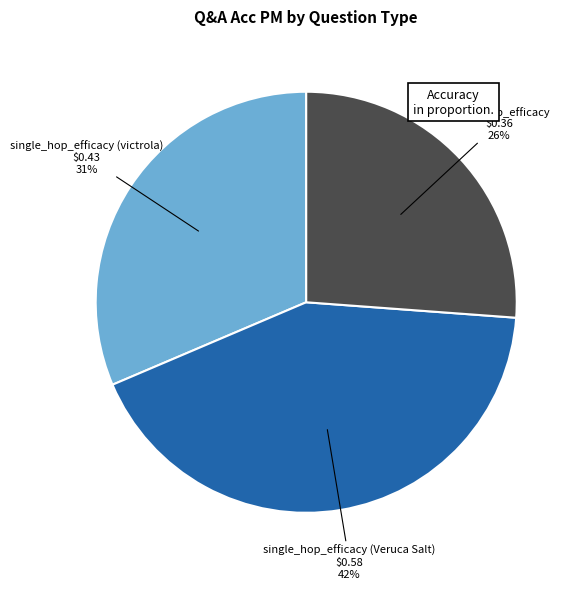

To the nearest percent, what is the difference between the largest and smallest slice percentages?

16%